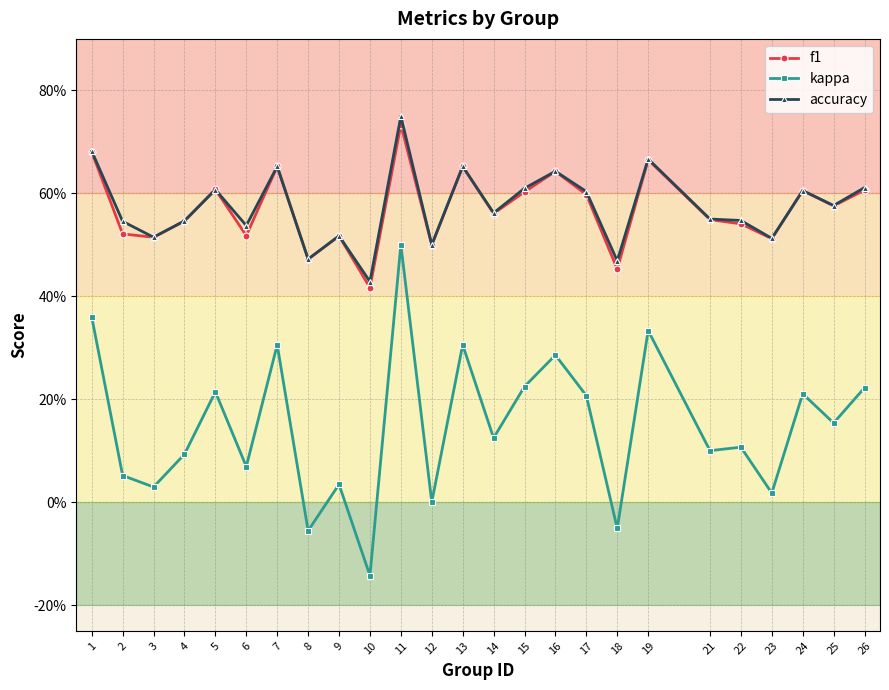

True or false: accuracy has more than 2 interior local peaks.

True